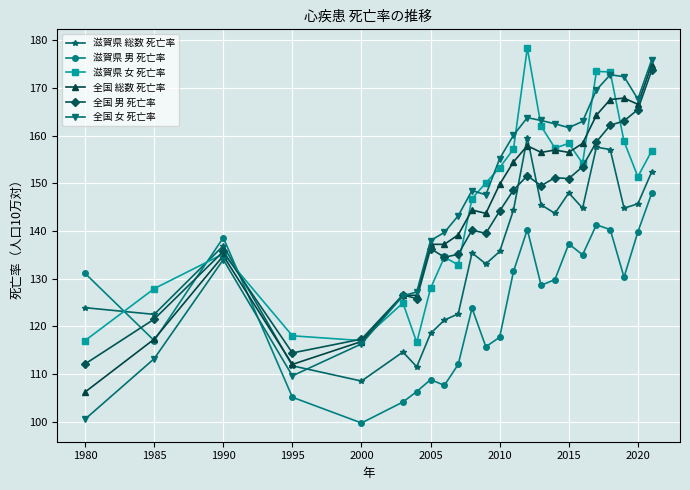

True or false: 全国 総数 死亡率 has more than 1 points higher than both neighbors.

True